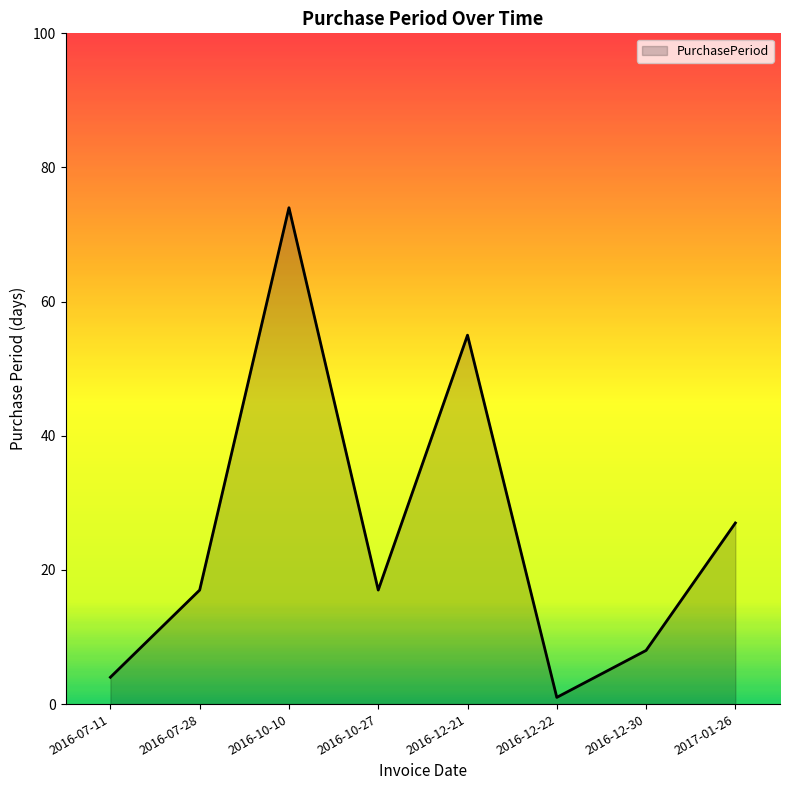

How many interior local valleys (lower than both neighbors) does the data have?

2